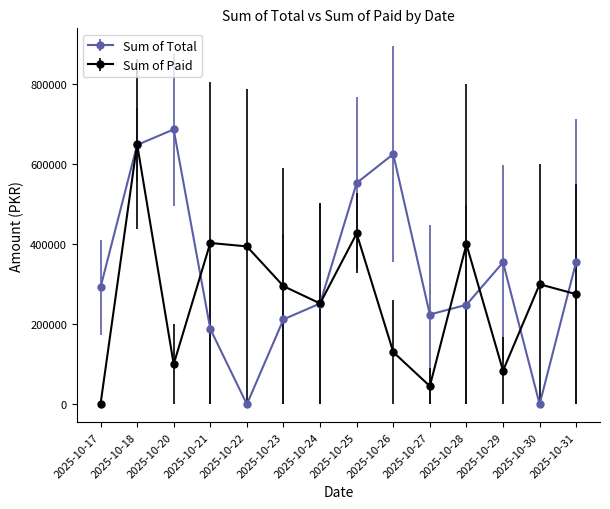

What is the difference between the second highest and minimum values in the Sum of Paid series?

426921